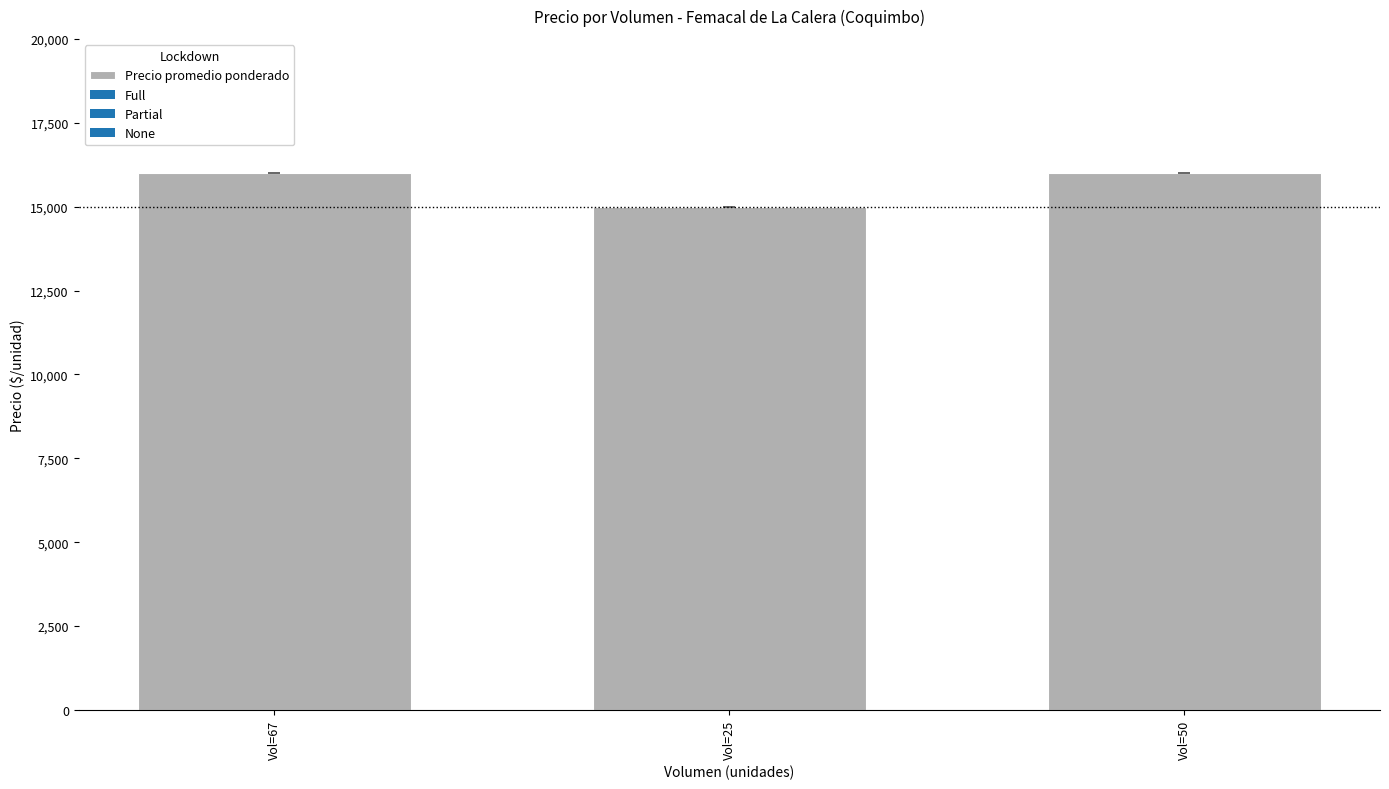

What is the value of the 2nd bar from the left?

15000